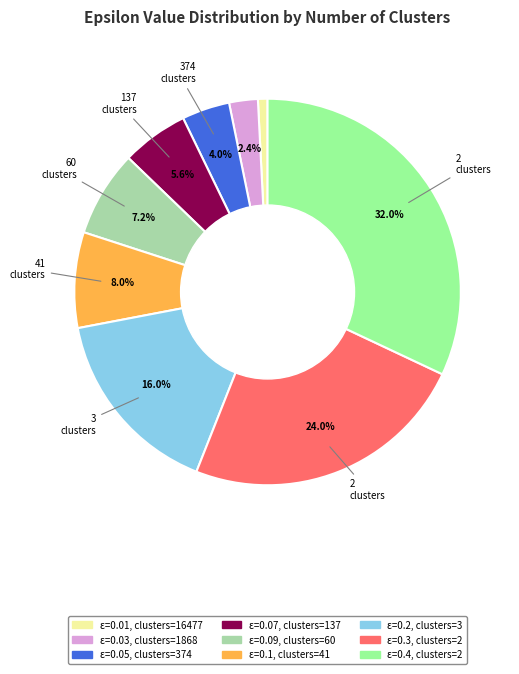

Rank the categories by value from lowest to highest.

ε=0.01, clusters=16477, ε=0.03, clusters=1868, ε=0.05, clusters=374, ε=0.07, clusters=137, ε=0.09, clusters=60, ε=0.1, clusters=41, ε=0.2, clusters=3, ε=0.3, clusters=2, ε=0.4, clusters=2